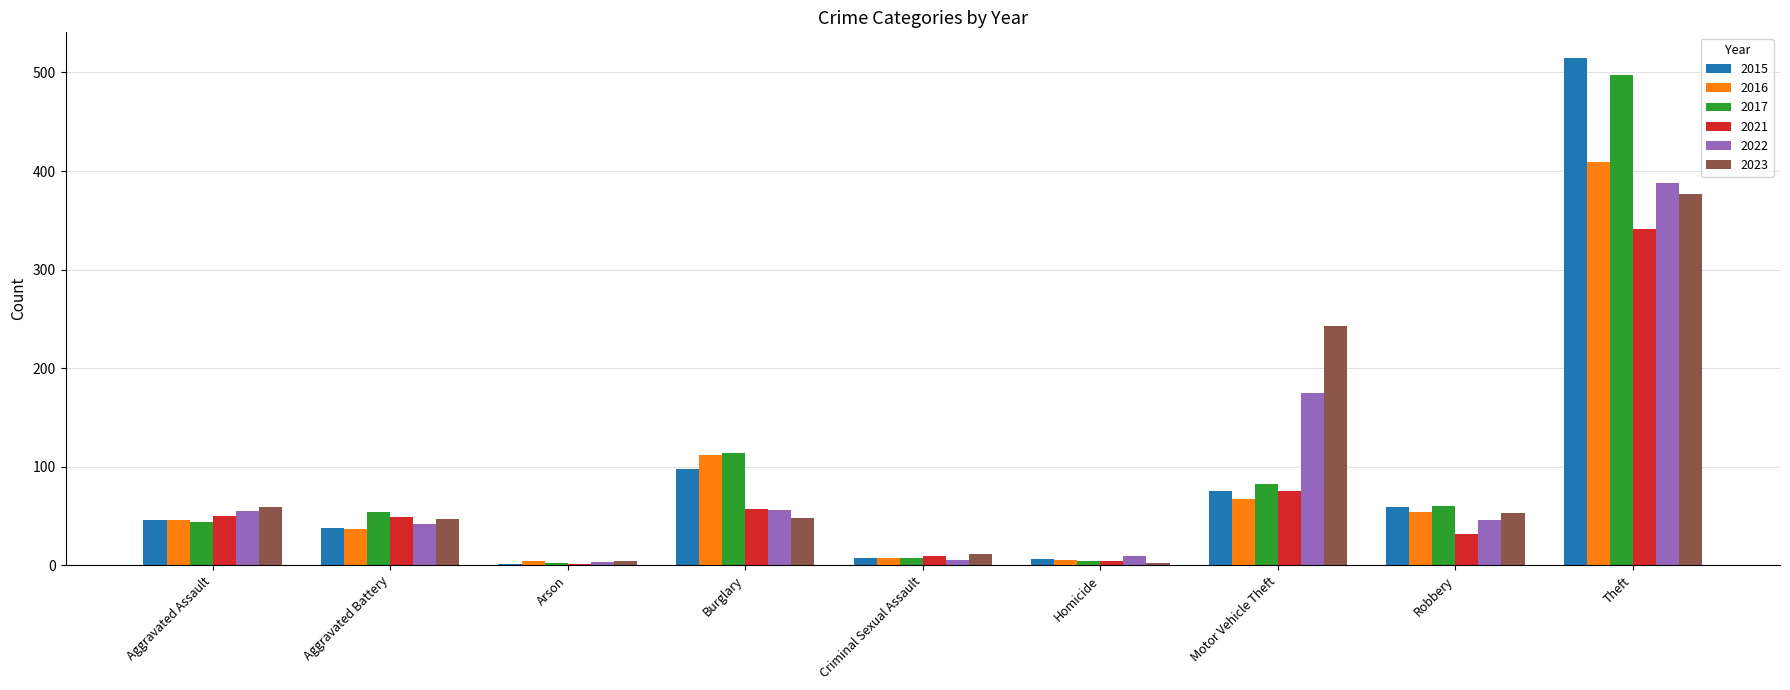

What is the sum of all 2023 values?

844